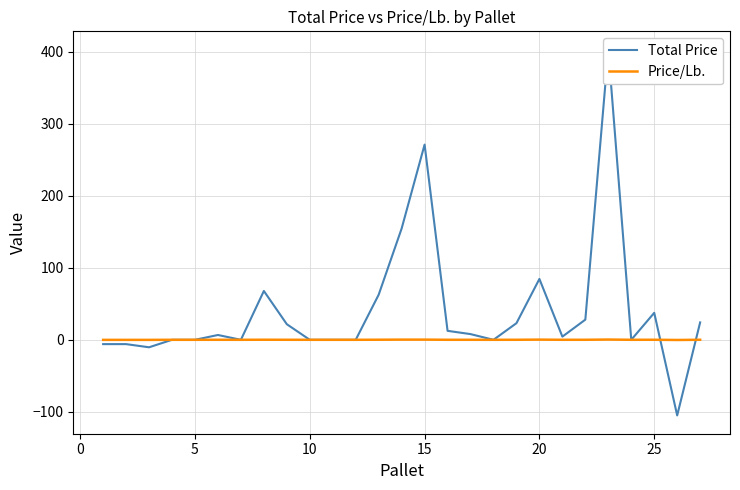

True or false: Total Price and Price/Lb. cross at least once.

True